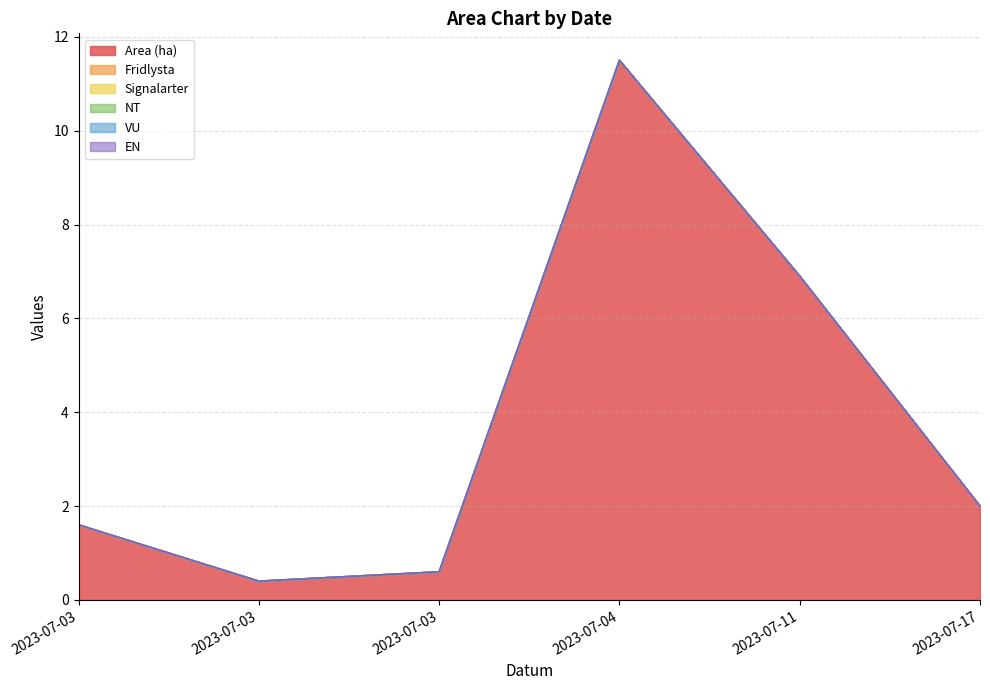

What are all the series names shown in the legend?

Area (ha), Fridlysta, Signalarter, NT, VU, EN